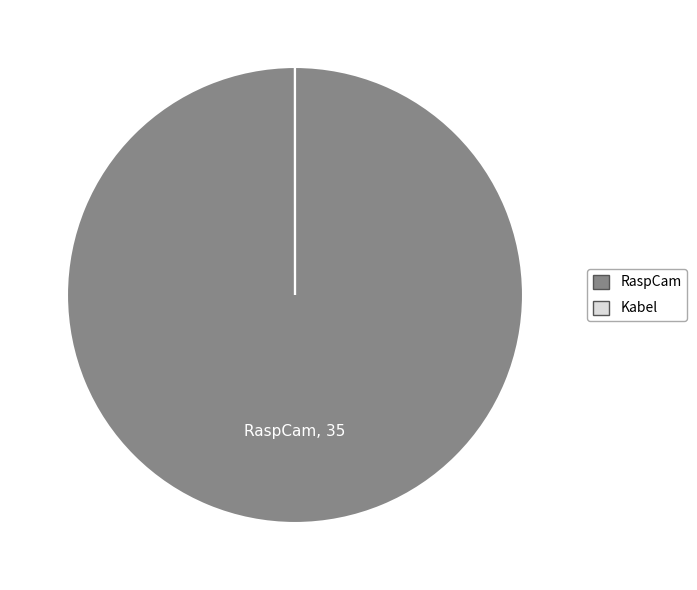

The RaspCam slice represents 100% of the pie. True or false?

True